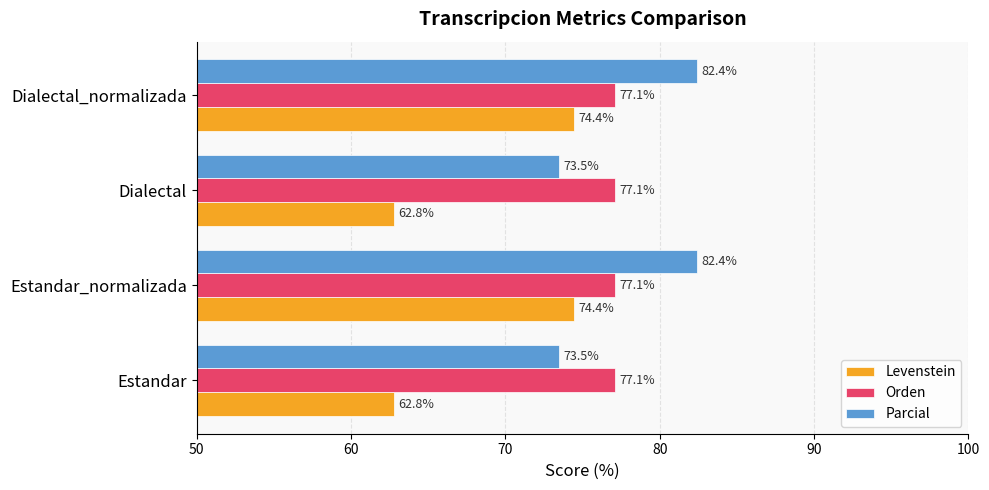

Is it true that Levenstein equals 74.4 at Dialectal_normalizada?

True